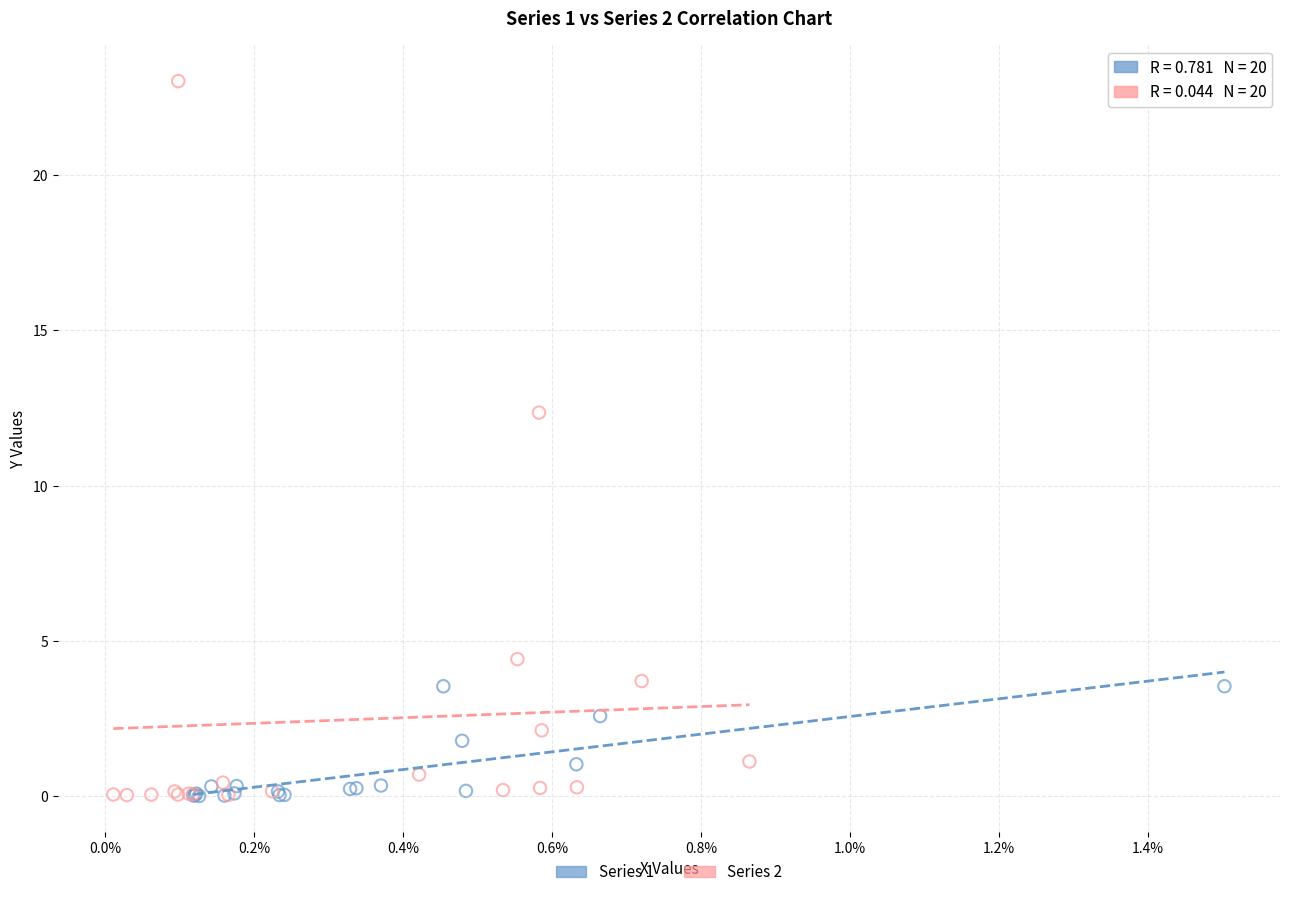

Which series reaches the maximum Y coordinate?

Series 2